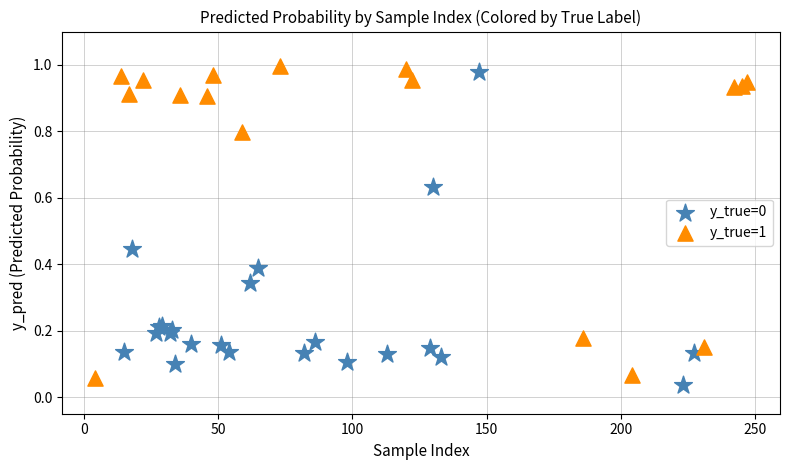

Which series contains the highest Y value?

y_true=1